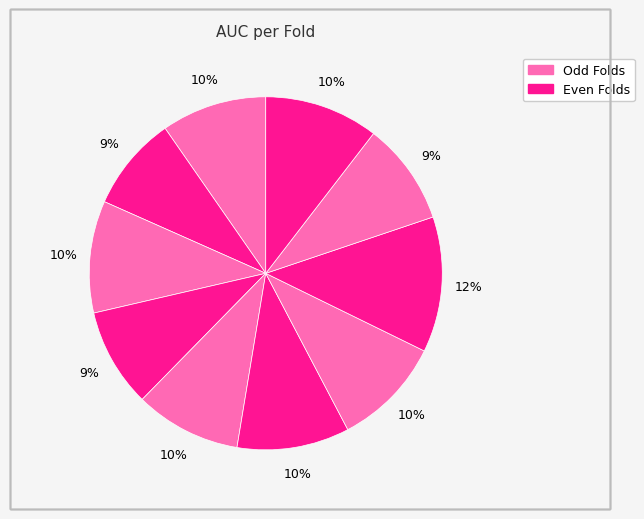

How many slices are in this pie chart?

10